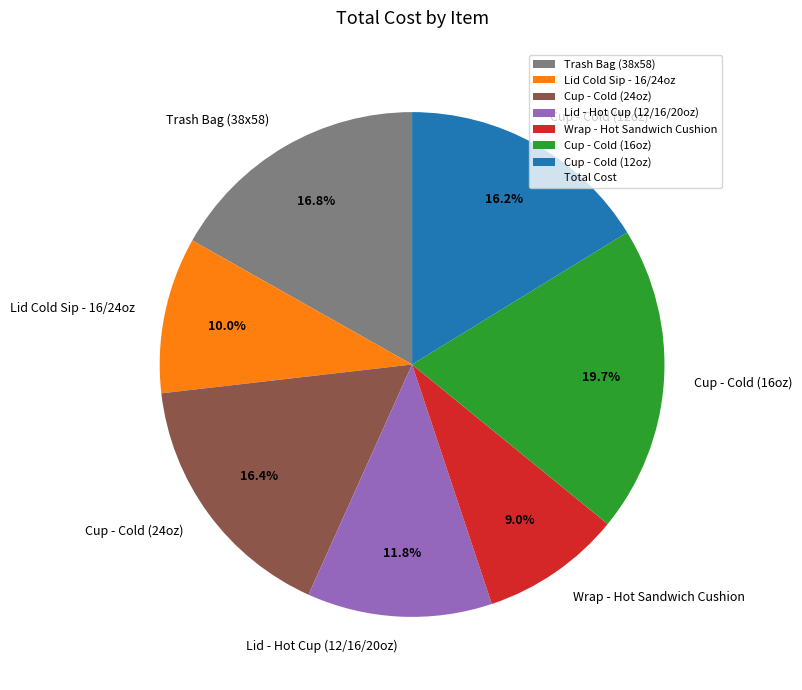

What is the largest slice in the pie chart?

Cup - Cold (16oz)